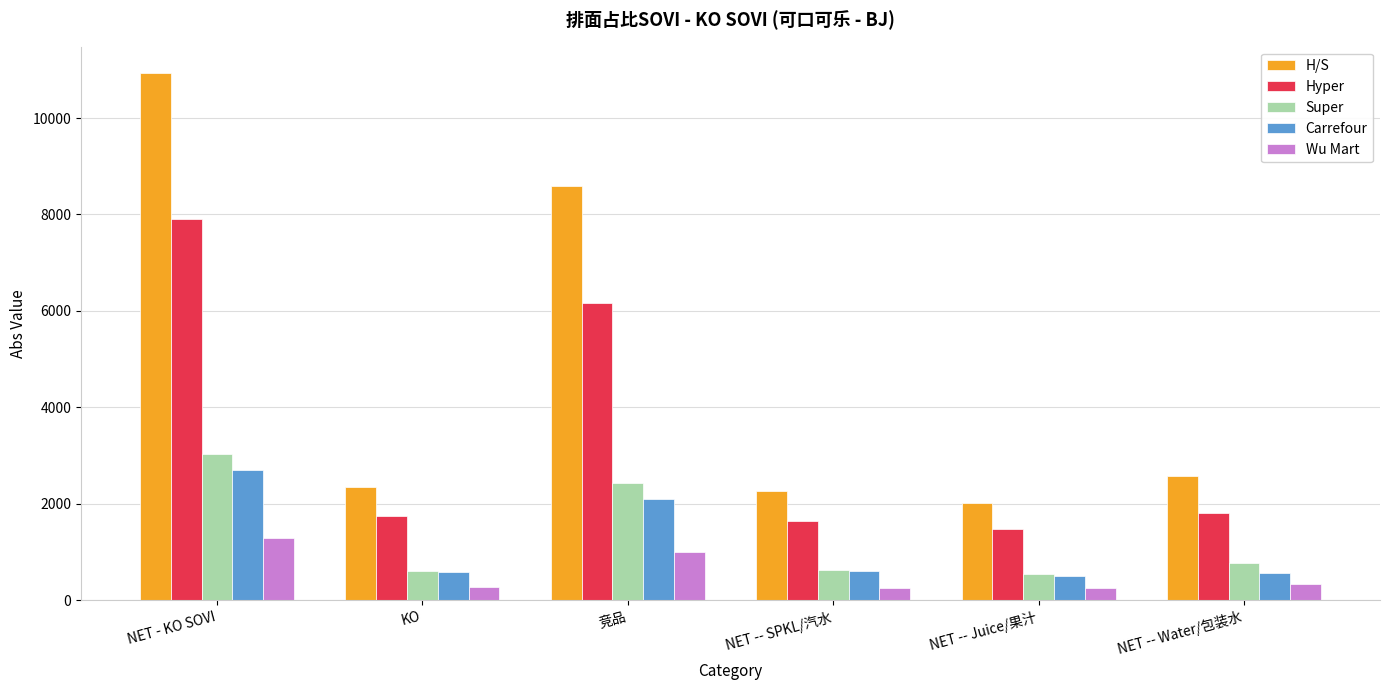

What is the label of the 2nd bar from the right?

NET -- Juice/果汁